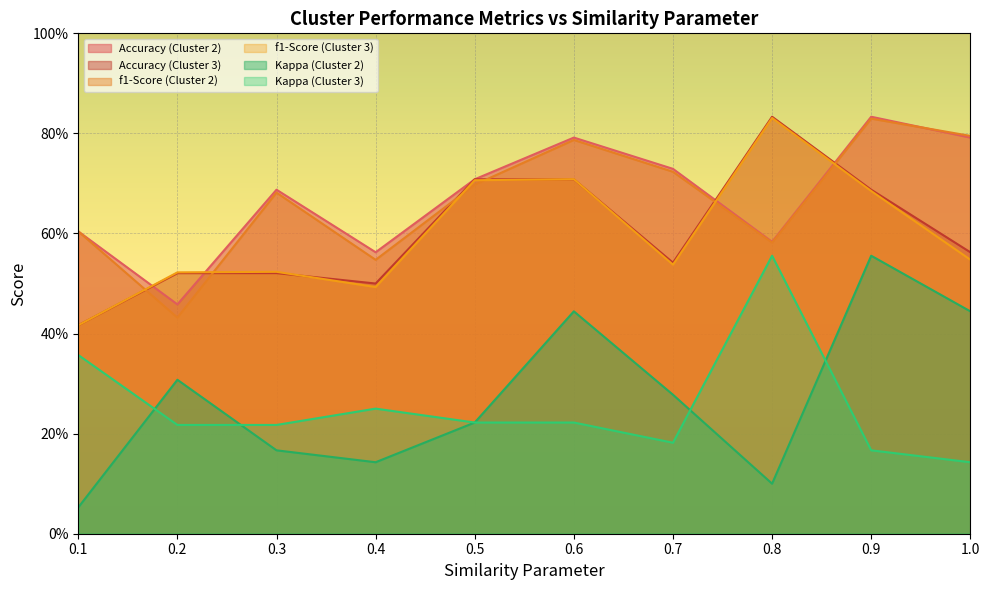

Rank the categories by f1-Score value from highest to lowest.

0.8, 0.9, 1.0, 0.6, 0.7, 0.6, 0.5, 0.5, 0.9, 0.3, 0.1, 0.8, 1.0, 0.4, 0.7, 0.3, 0.2, 0.4, 0.2, 0.1